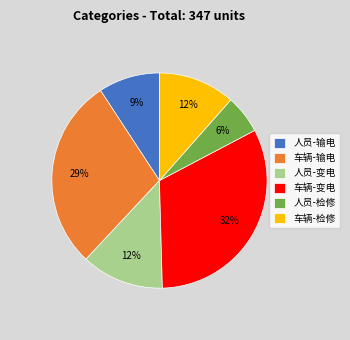

To the nearest percent, what is the combined percentage of 车辆-检修 and 车辆-变电?

44%